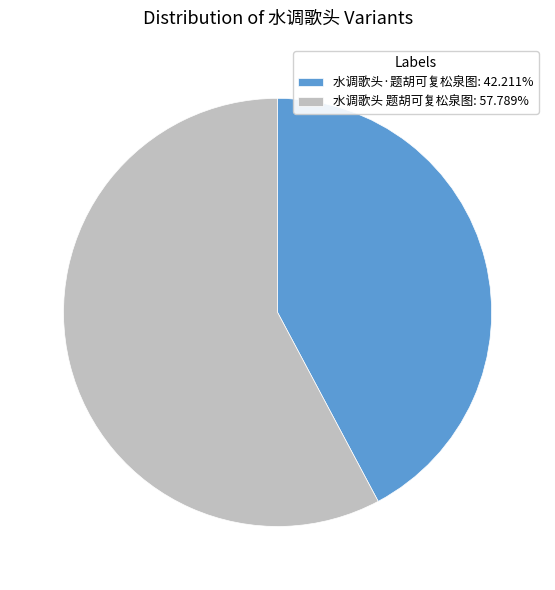

Approximately how many times larger is the value at 水调歌头 题胡可复松泉图: 57.789% compared to 水调歌头·题胡可复松泉图: 42.211%?

1.4